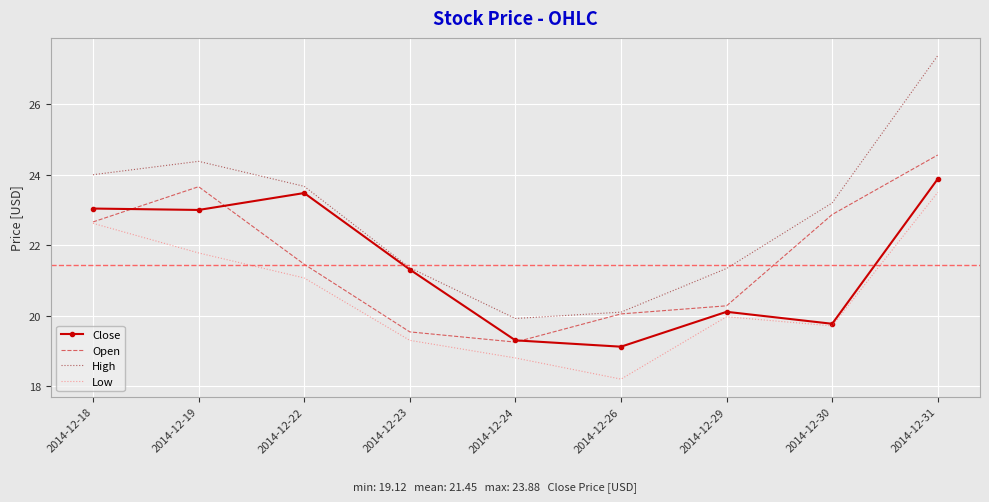

Is the value of Low at 2014-12-19 greater than the value of Open at 2014-12-26?

Yes